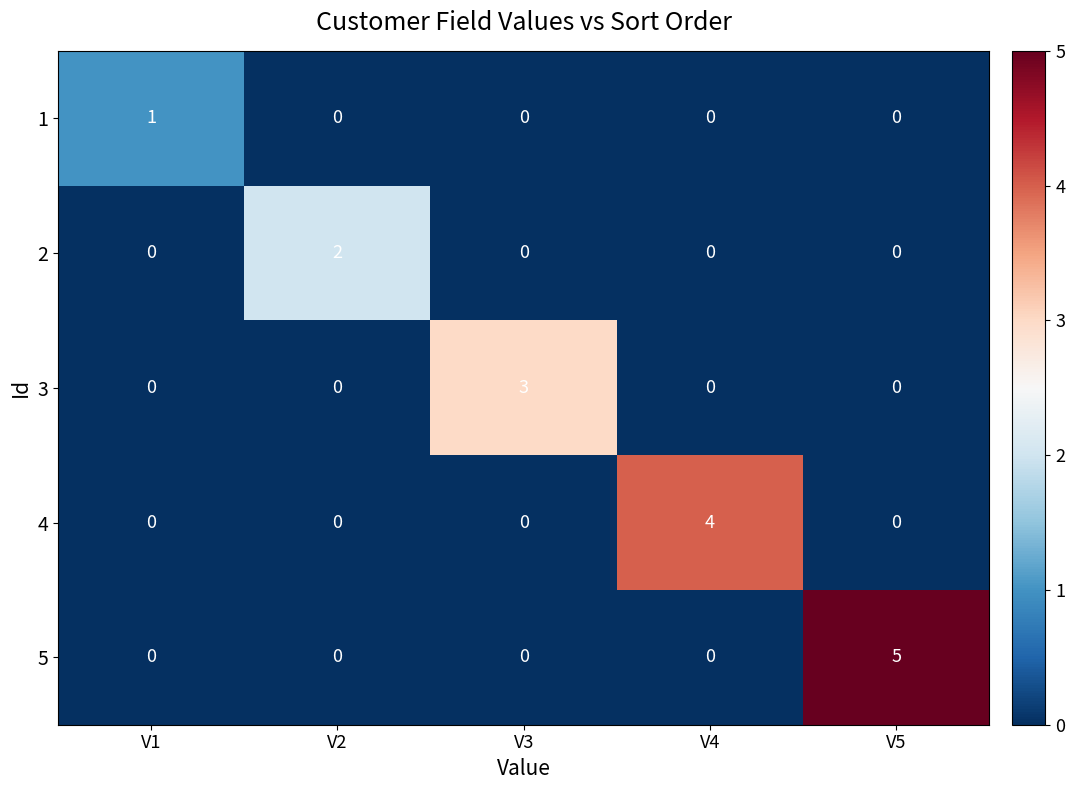

Which series has the largest range (max minus min)?

5